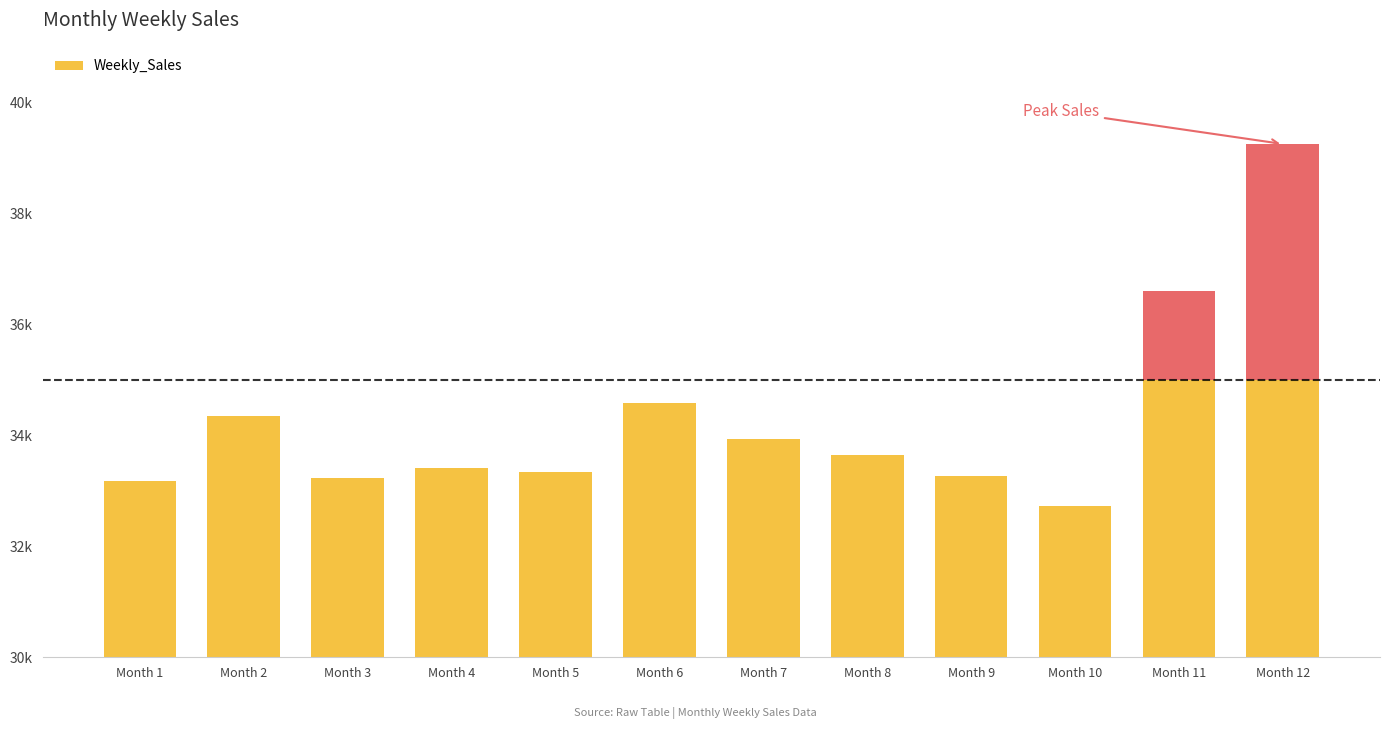

What is the change in value from Month 3 to Month 9?

+39.3